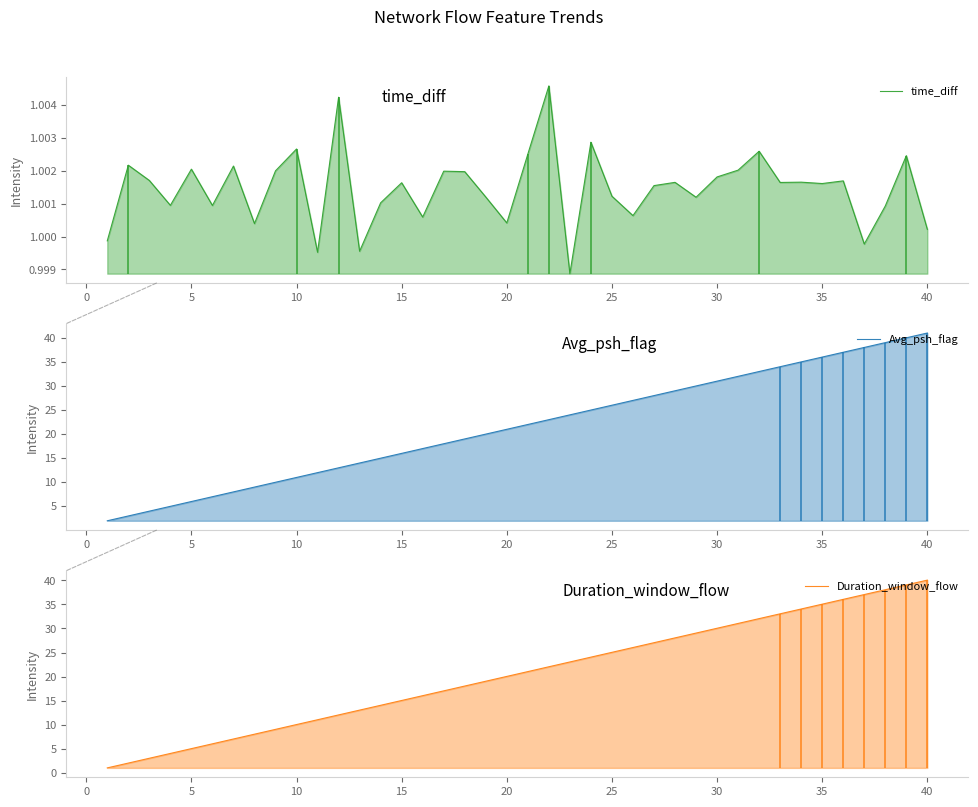

True or false: Duration_window_flow has more than 2 points higher than both neighbors.

False